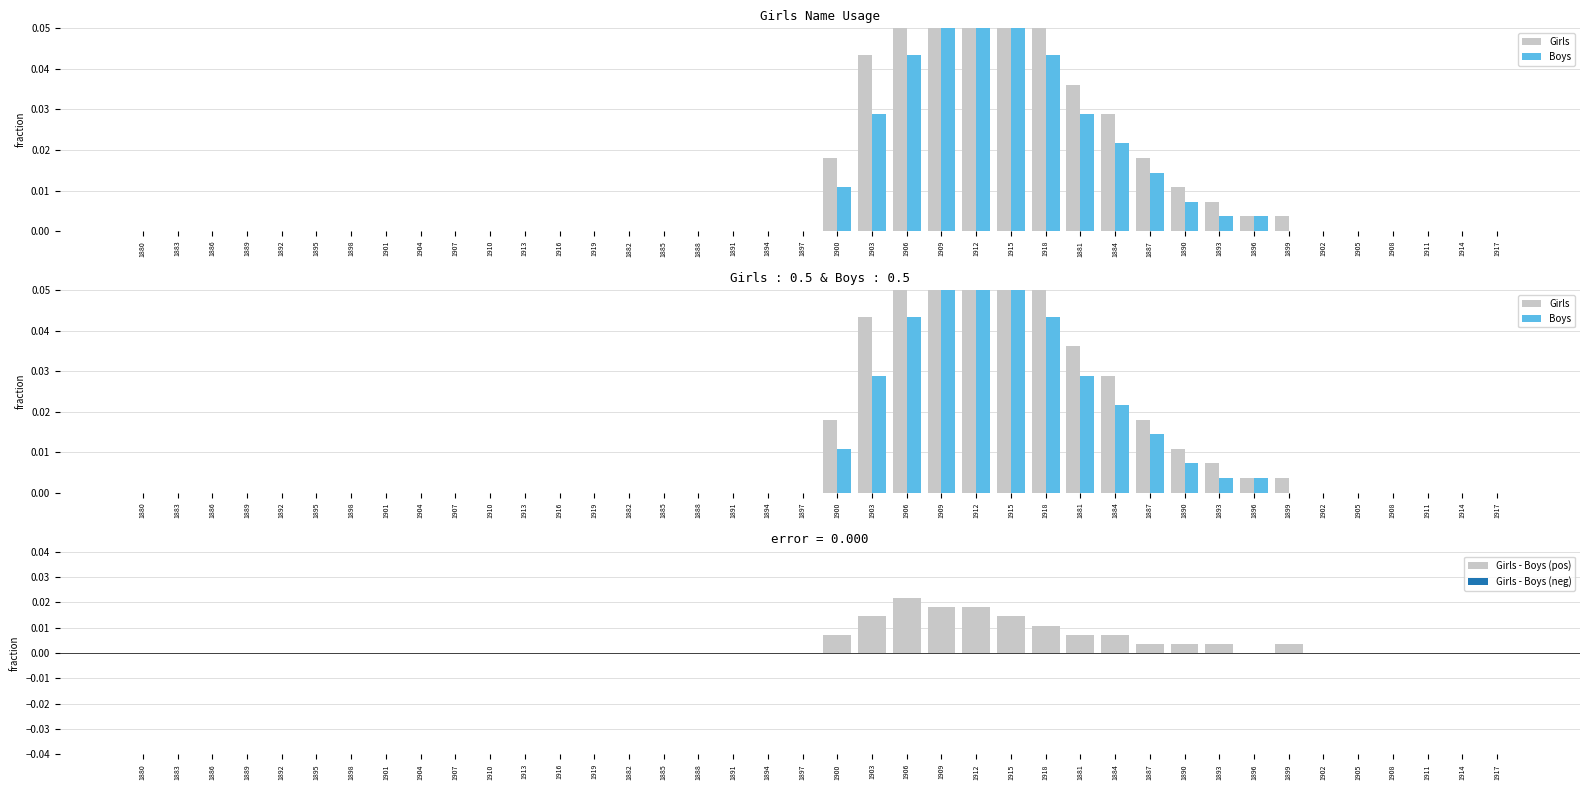

True or false: Girls - Boys (pos) has a value of 0.0 at 1884.

False